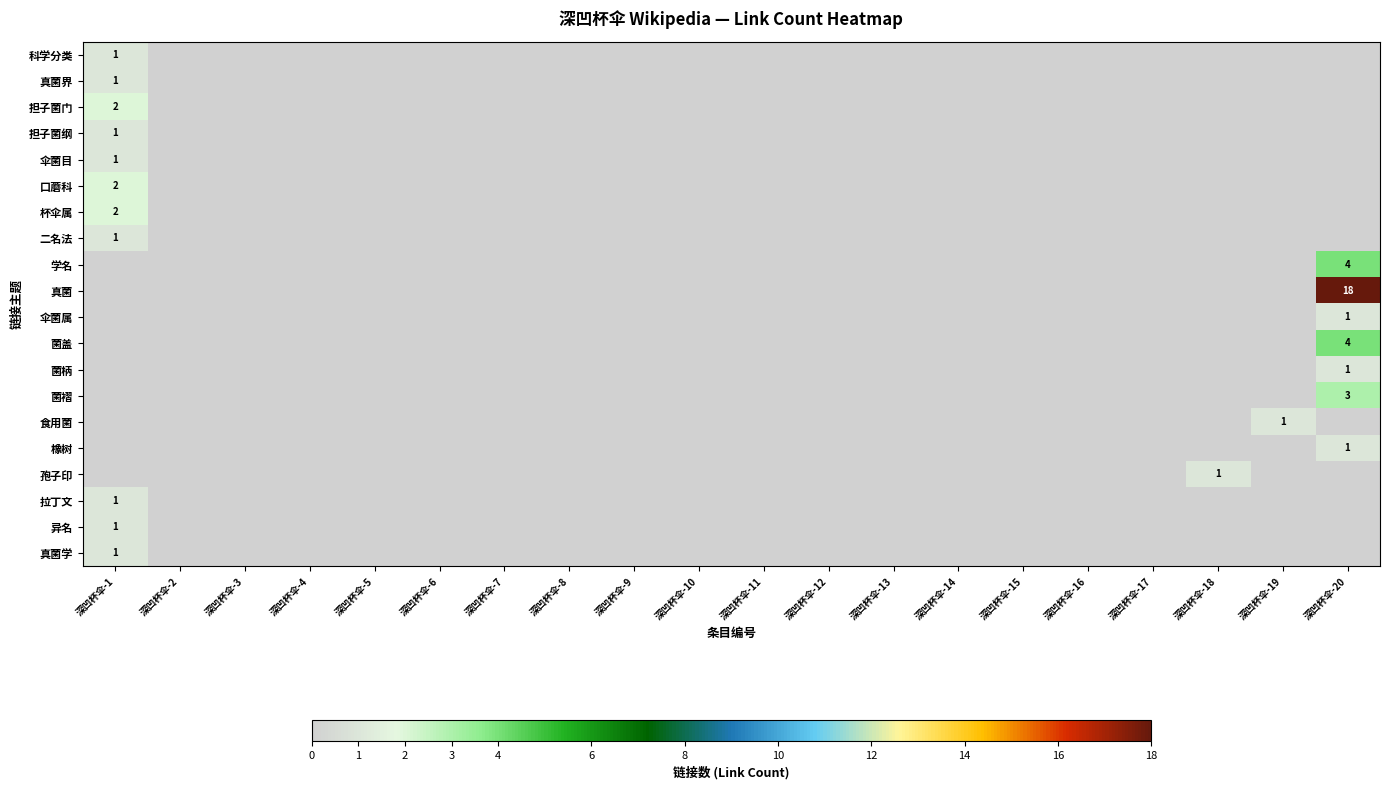

At how many categories does at least one series exceed 1?

2